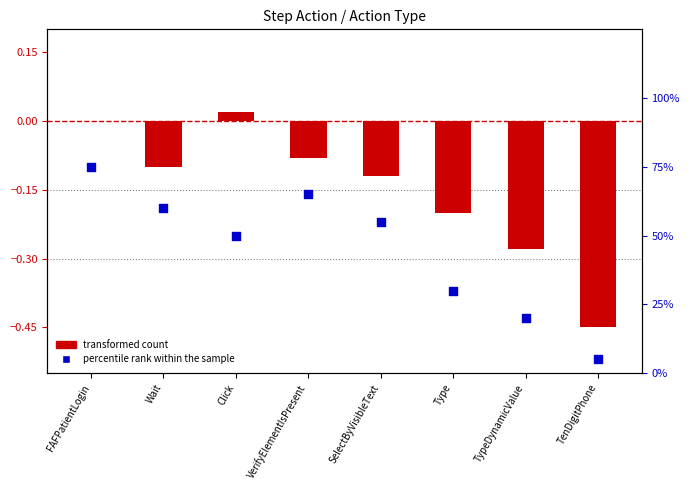

What is the change in value from Wait to TypeDynamicValue?

-0.2